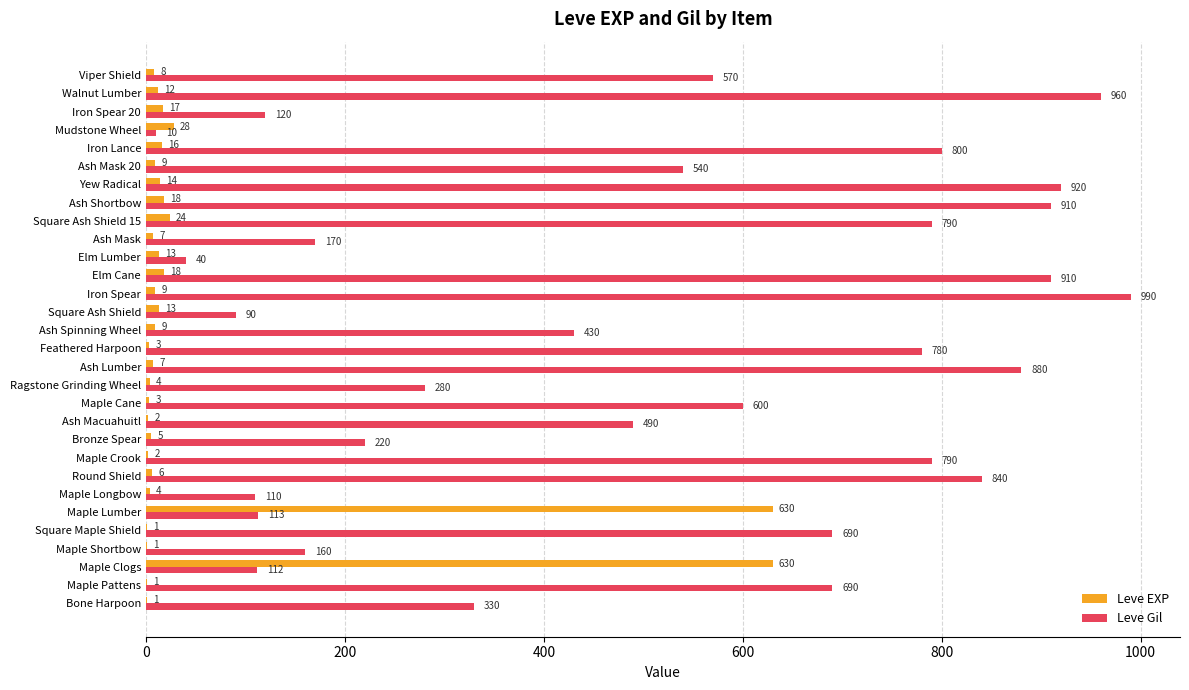

Which label corresponds to the largest value in the chart?

Iron Spear